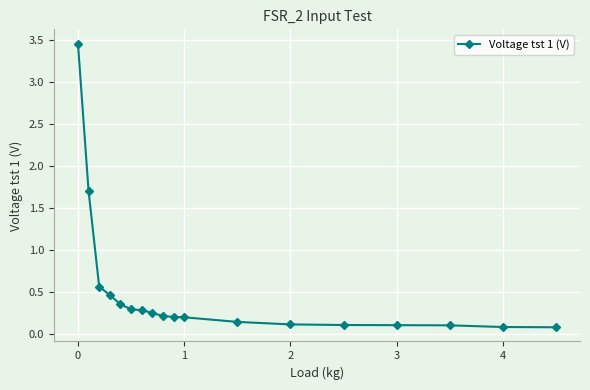

What is the difference between the second highest and minimum values?

1.6